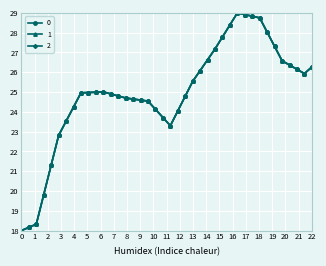

Is this an area chart (filled region under the line)?

No